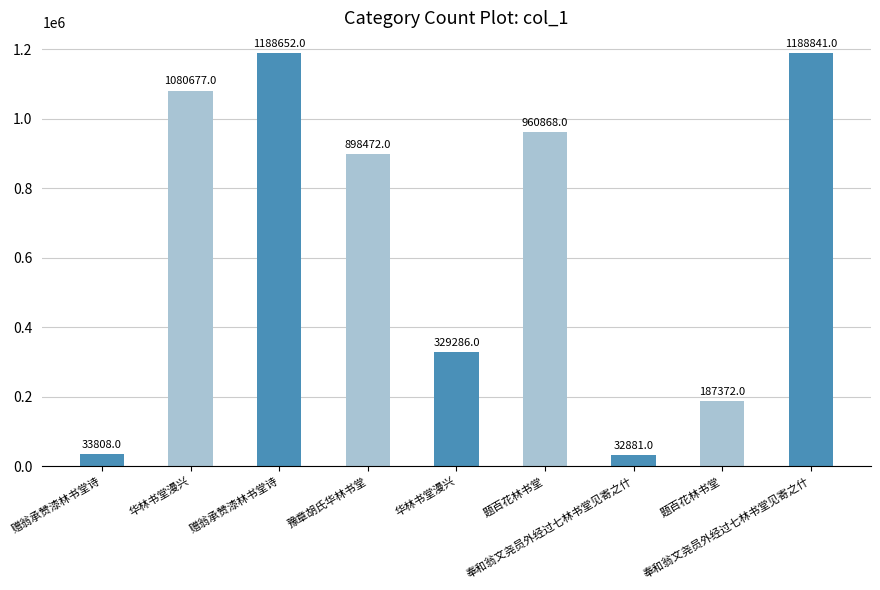

How many data points are less than 898472?

4